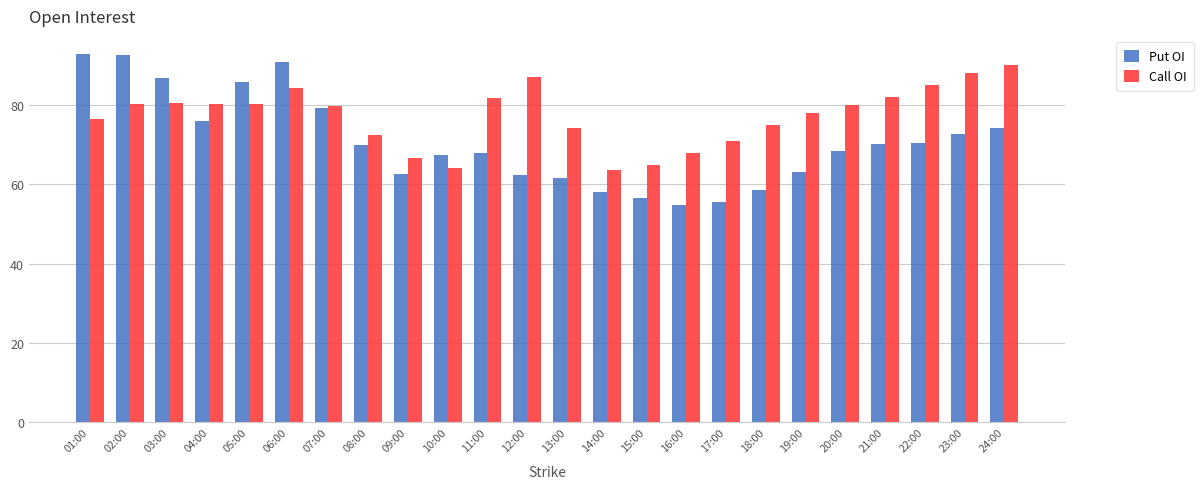

What is the sum of all Call OI values?

1853.7